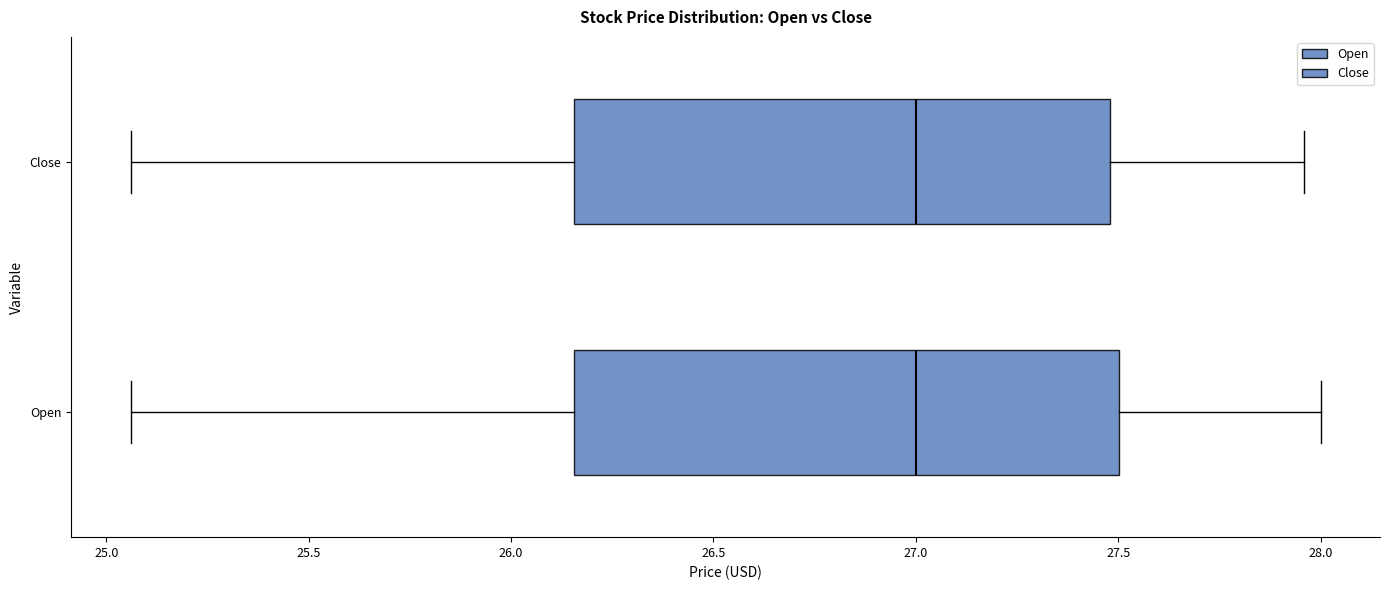

Where is the right edge of the box for Close on the x-axis? The values are not printed on the chart, so give them approximately, as read against the axis.

27.50